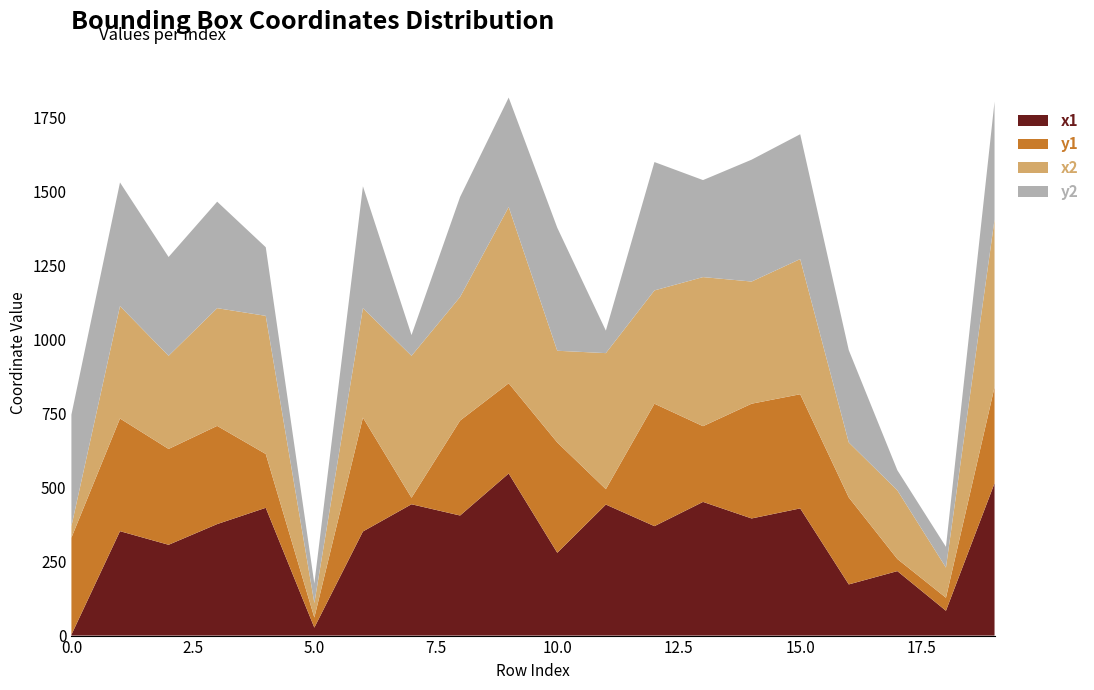

Reading right to left, extract all data points from this chart.

x1: 19=515	18=84	17=218	16=173	15=430	14=396	13=452	12=370	11=443	10=280	9=548	8=406	7=444	6=352	5=27	4=432	3=377	2=307	1=353	0=3
y1: 19=325	18=44	17=41	16=294	15=386	14=388	13=256	12=414	11=52	10=373	9=305	8=321	7=22	6=385	5=34	4=182	3=332	2=324	1=381	0=328
x2: 19=567	18=102	17=232	16=186	15=457	14=413	13=504	12=383	11=460	10=310	9=596	8=418	7=480	6=370	5=49	4=467	3=398	2=315	1=380	0=39
y2: 19=398	18=70	17=68	16=312	15=422	14=412	13=328	12=434	11=76	10=416	9=370	8=338	7=70	6=412	5=66	4=232	3=360	2=334	1=418	0=377